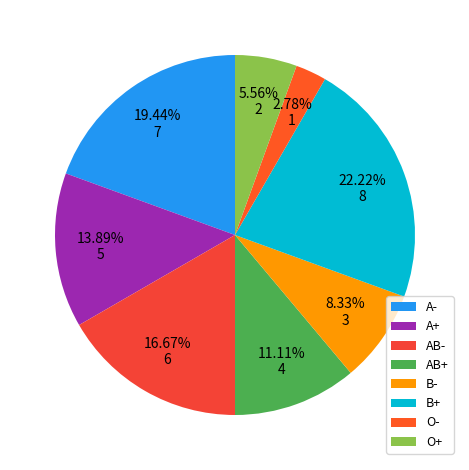

Does any single category account for the majority?

No